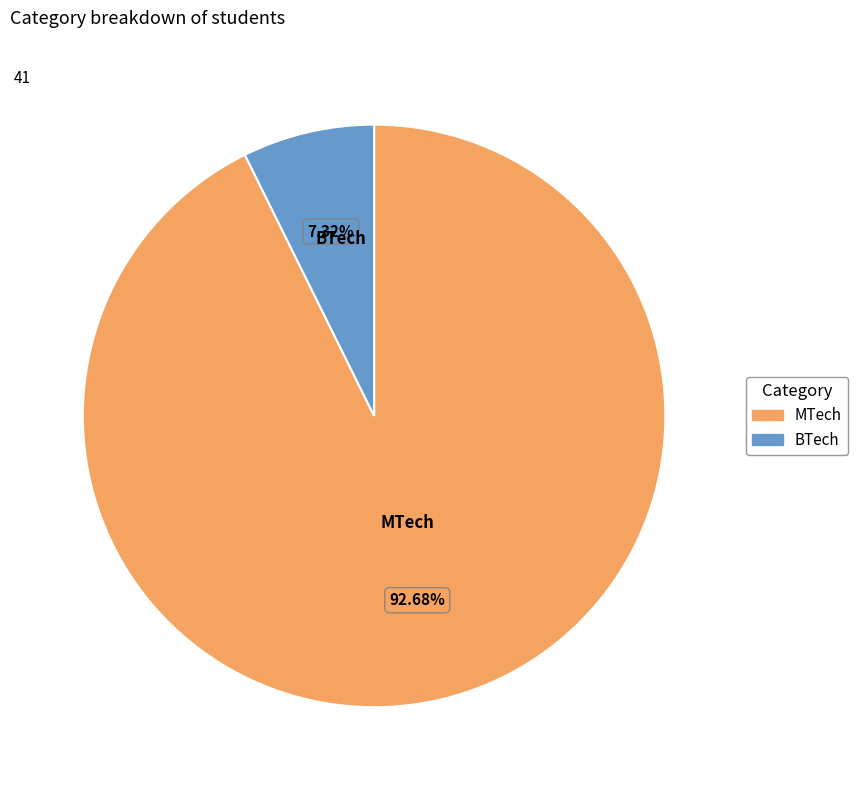

Rank the categories by value from lowest to highest.

BTech, MTech